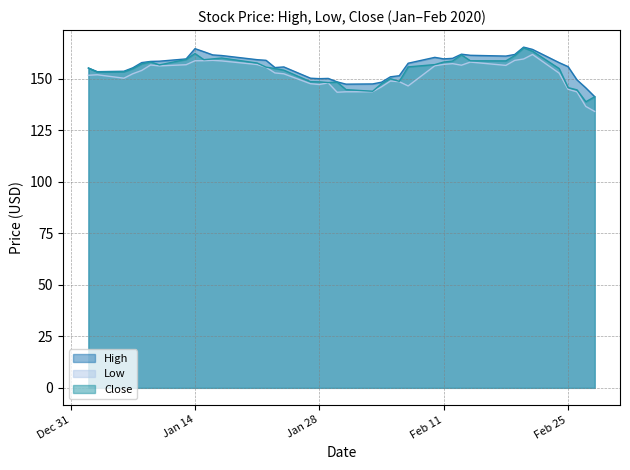

Which series has the largest range (max minus min)?

Low